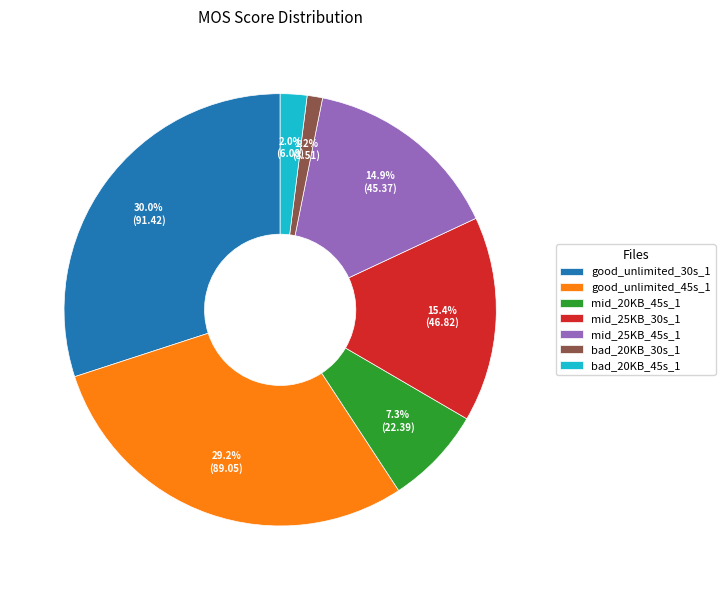

Between mid_25KB_45s_1 and good_unlimited_30s_1, which is larger?

good_unlimited_30s_1